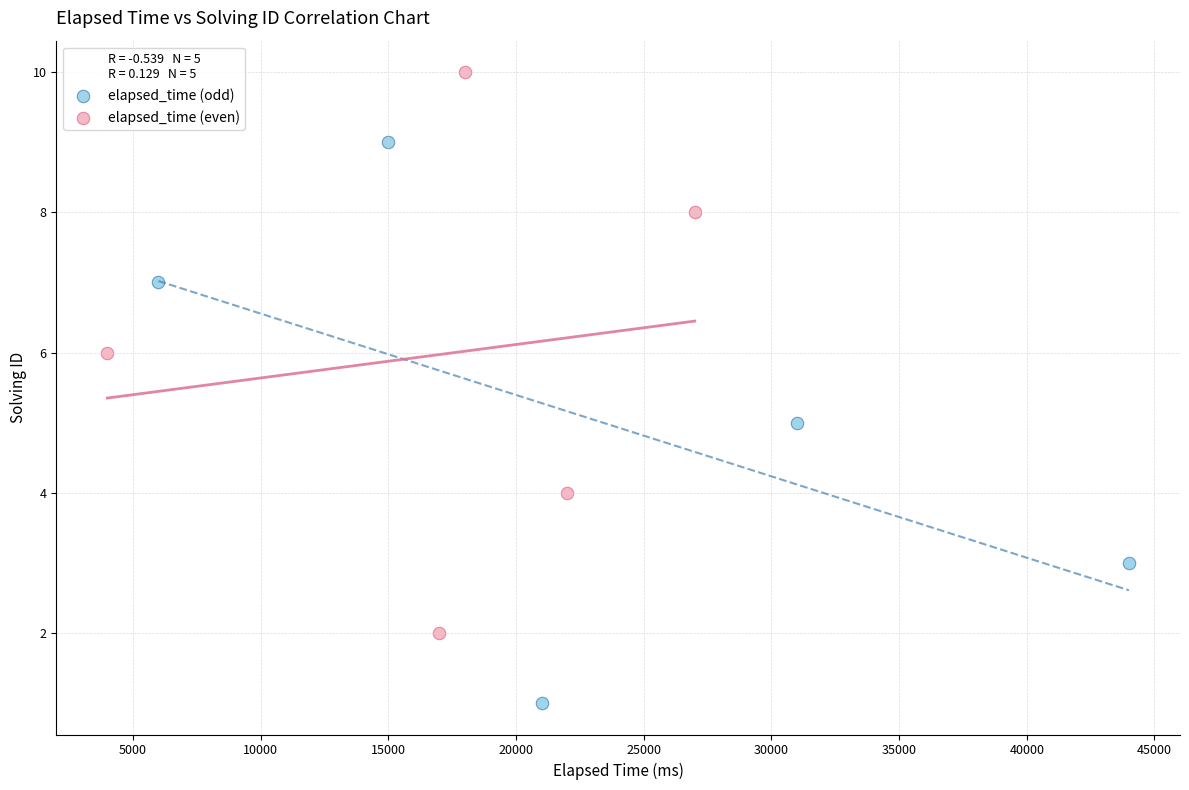

Which series reaches the maximum Y coordinate?

elapsed_time (even)